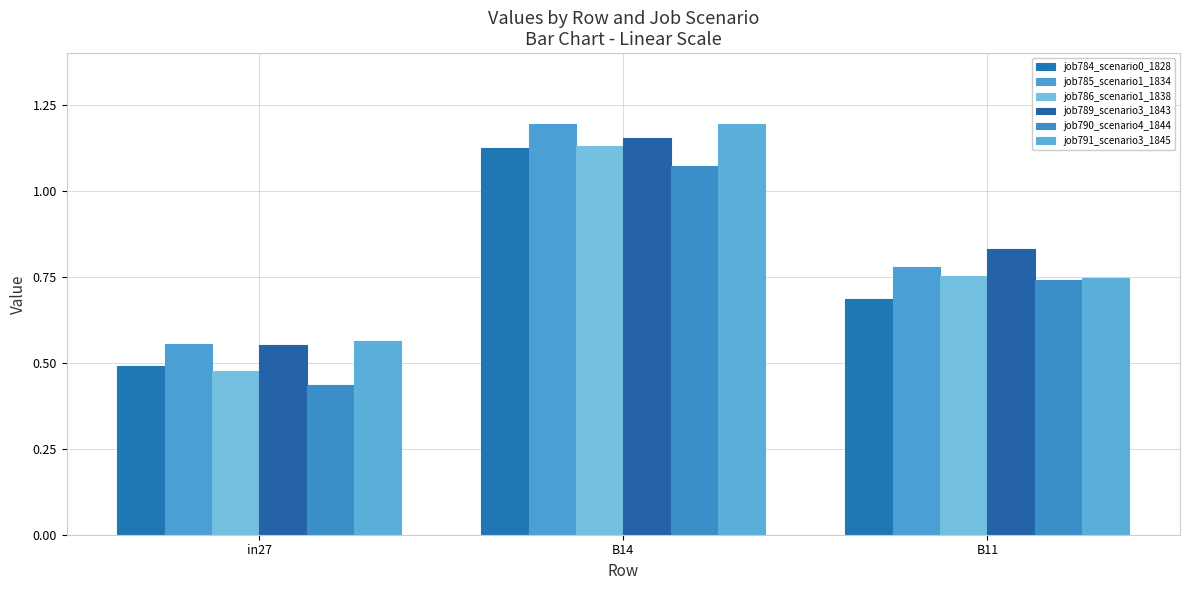

At which category is the sum across all series the highest?

B14